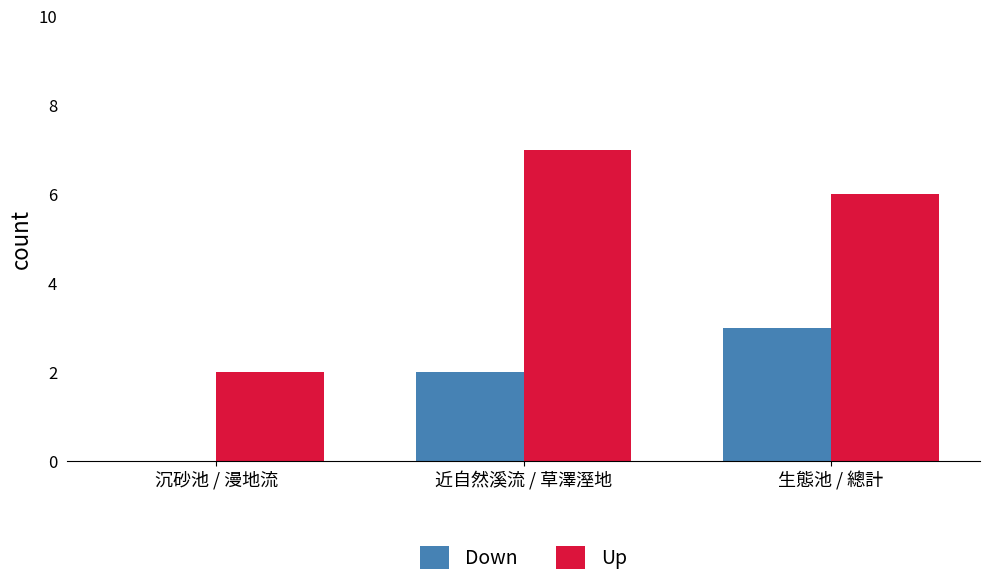

Does the chart contain stacked bars?

No